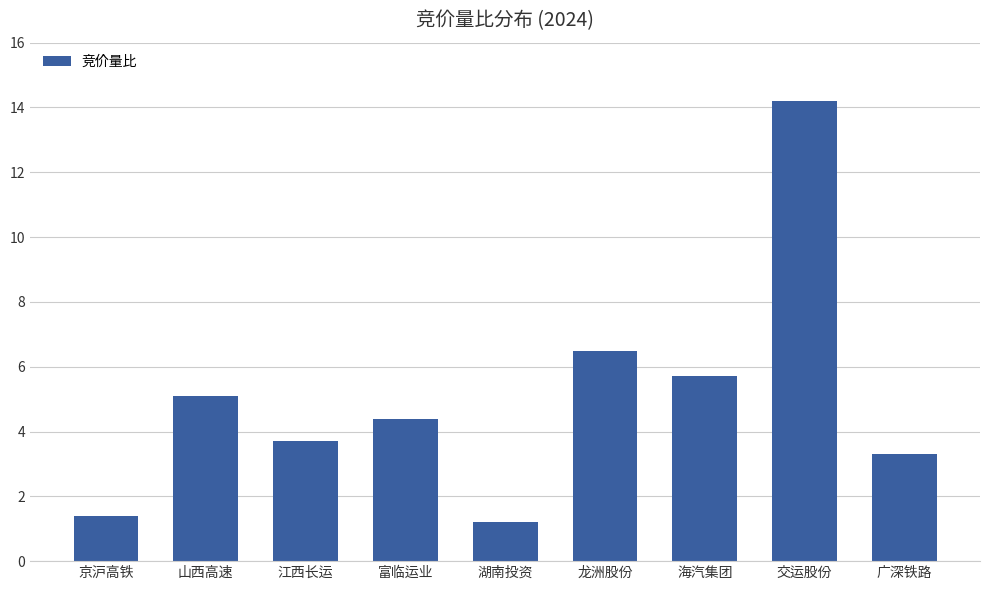

What is the greatest value displayed?

14.2